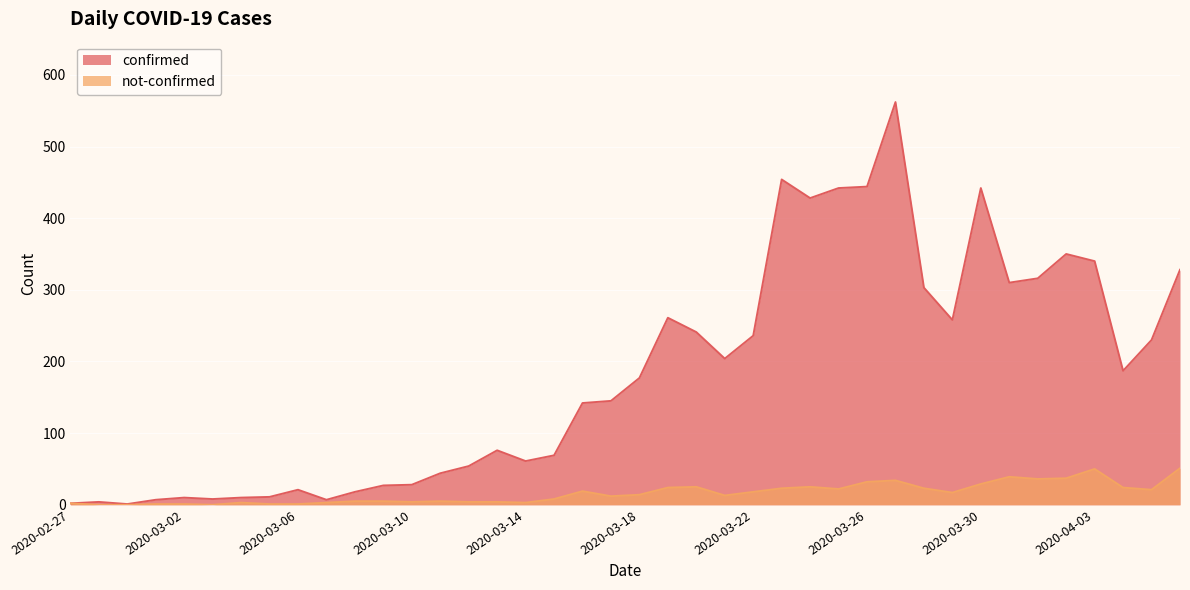

Rank the series by their maximum value, from lowest to highest.

not-confirmed, confirmed